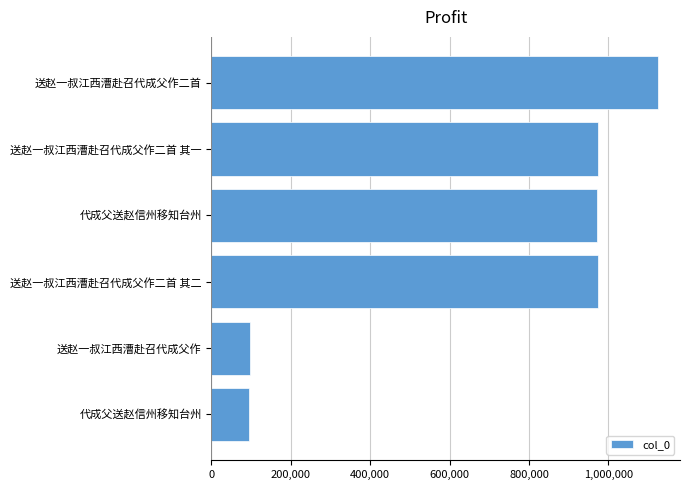

What is the difference between the maximum and second lowest values?

1026838